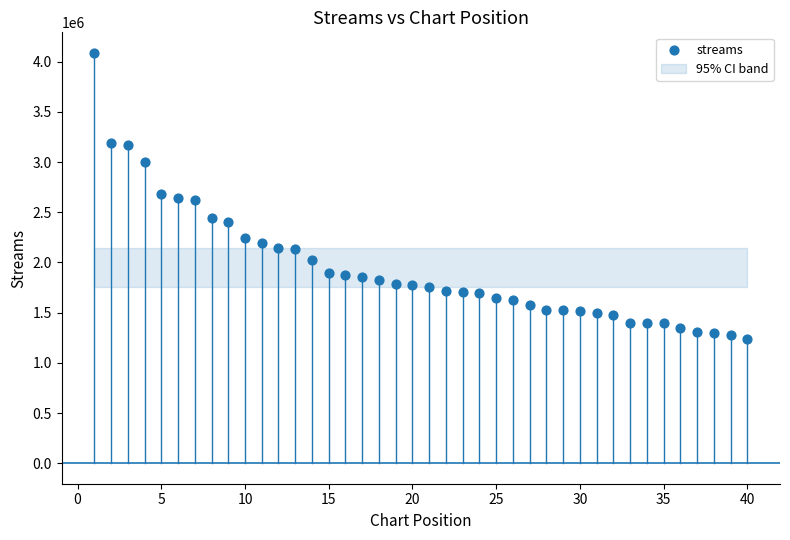

What is the range of Y values (max minus min)?

2848519